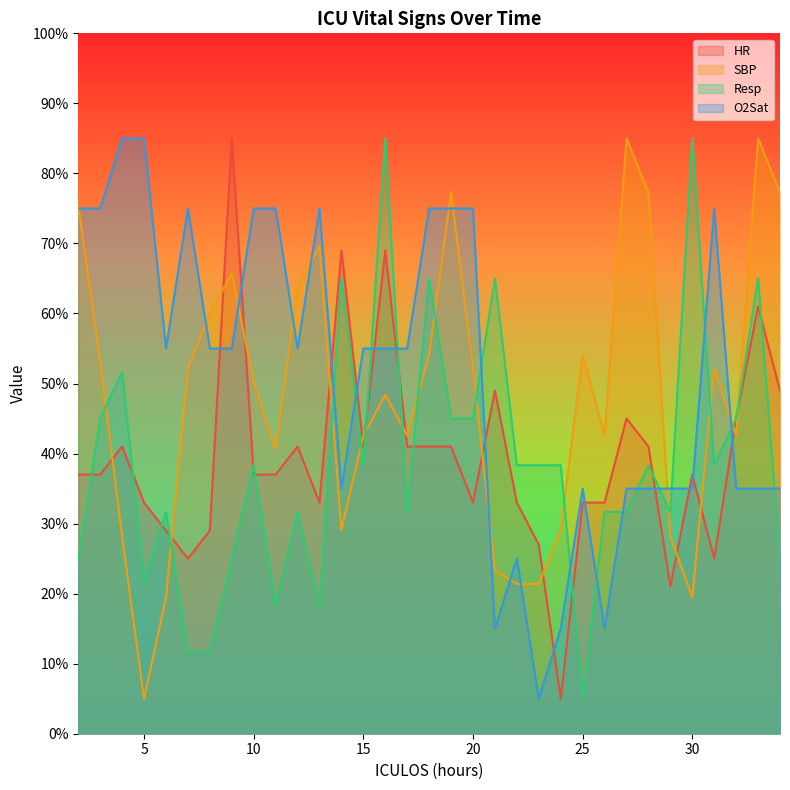

What is the total value across all series at 2?

212.4